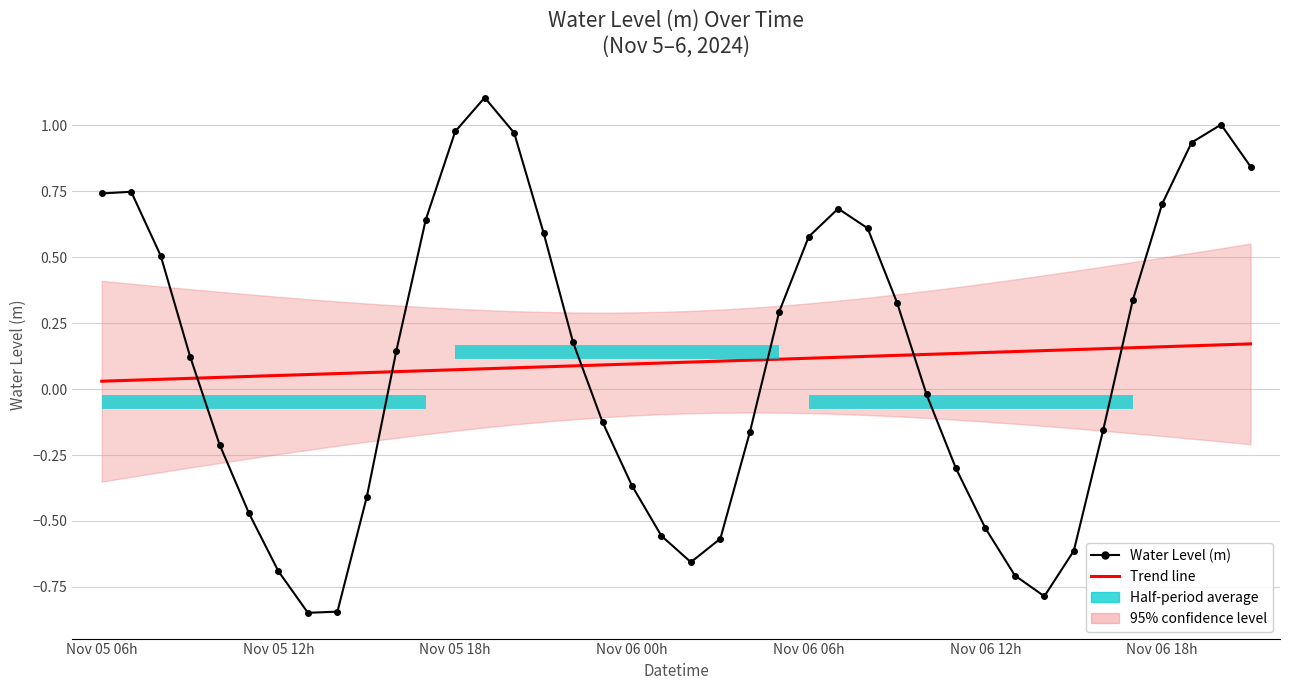

At which category is the sum across all series the highest?

13